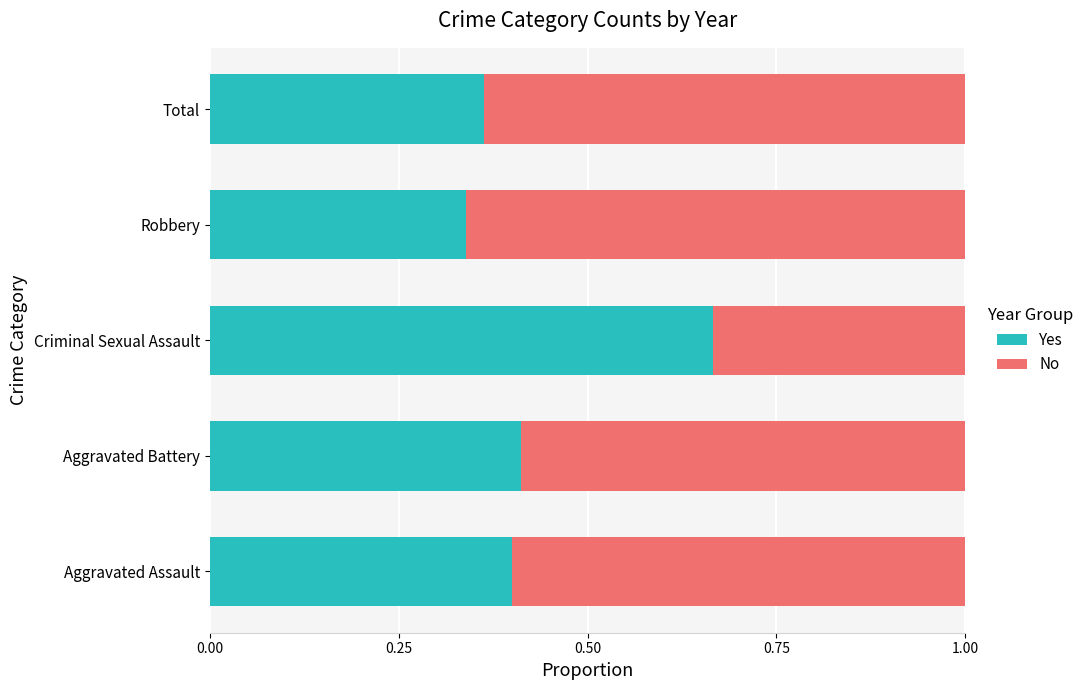

What is the sum of all Yes values?

2.2